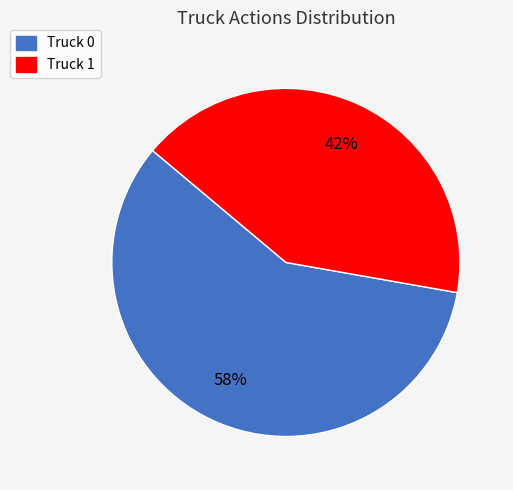

Do Truck 0 and Truck 1 together represent more than half of the pie?

Yes